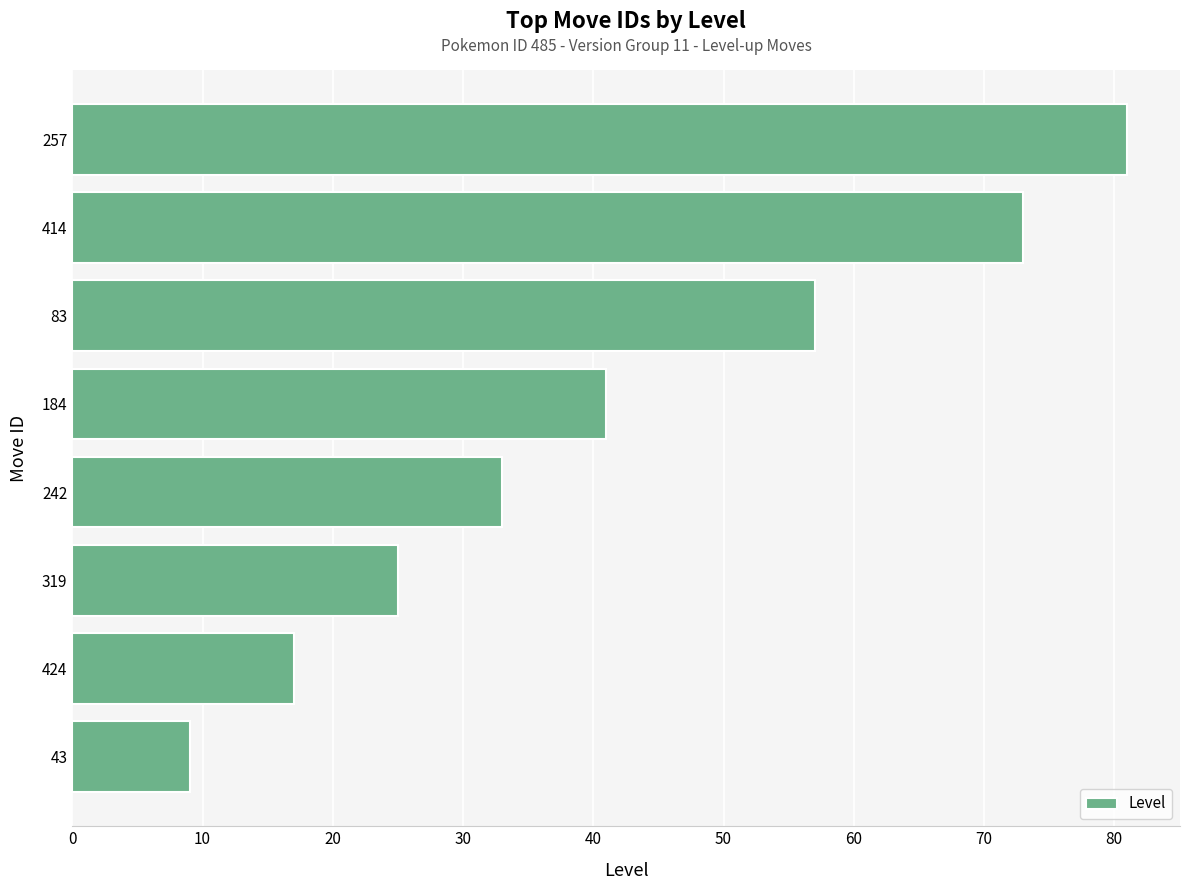

Where is the data nearest to the value 45?

184